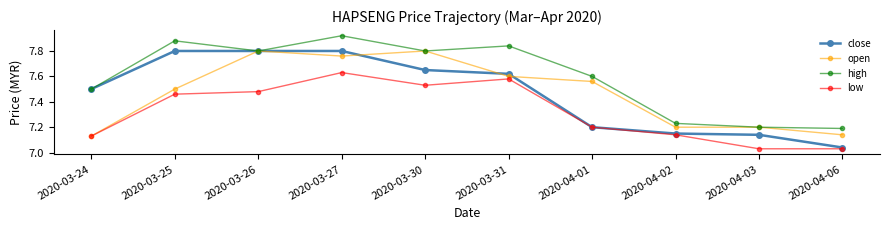

True or false: close has a value of 7.8 at 2020-03-25.

True